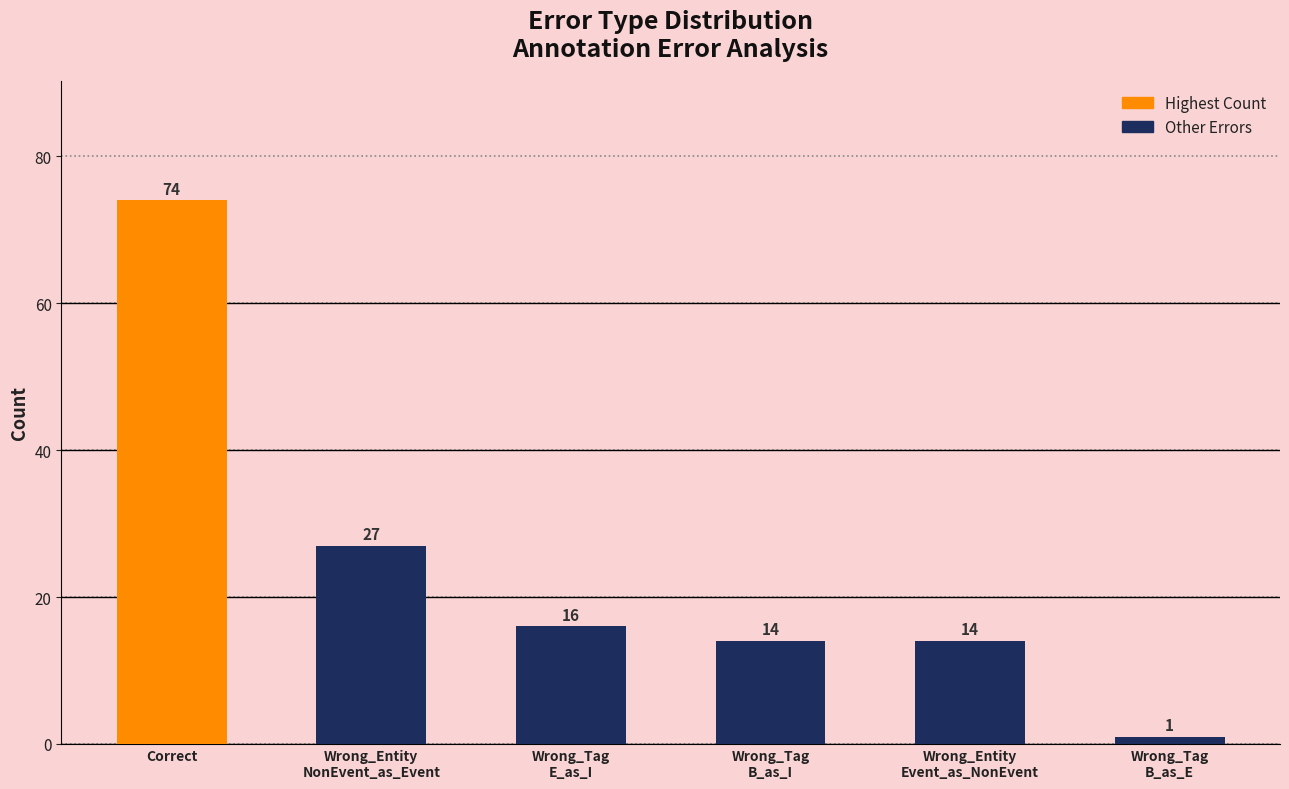

What is the average value?

24